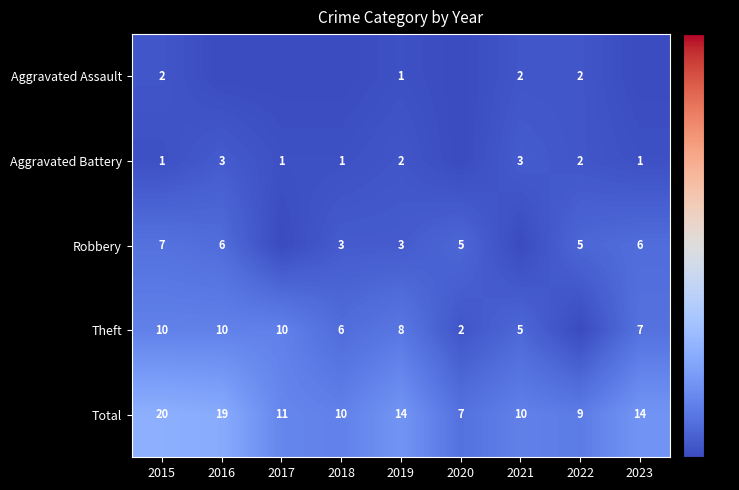

Which label corresponds to the largest value in the chart?

2015